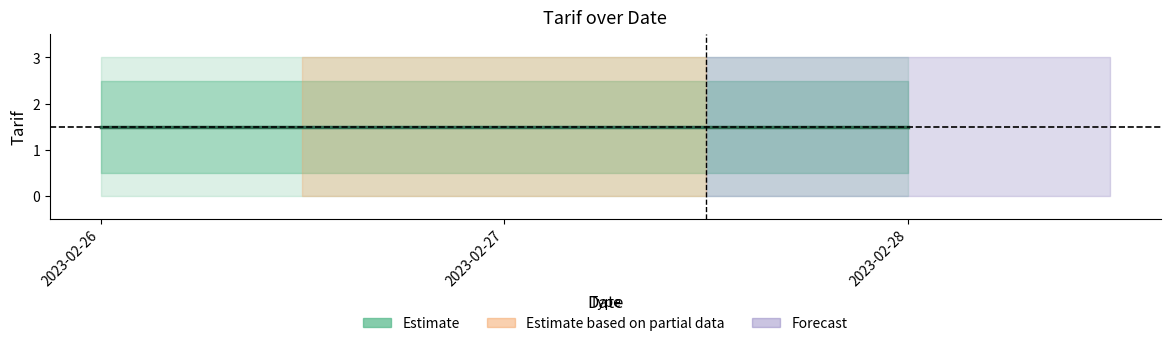

Does the chart have visible grid lines?

No